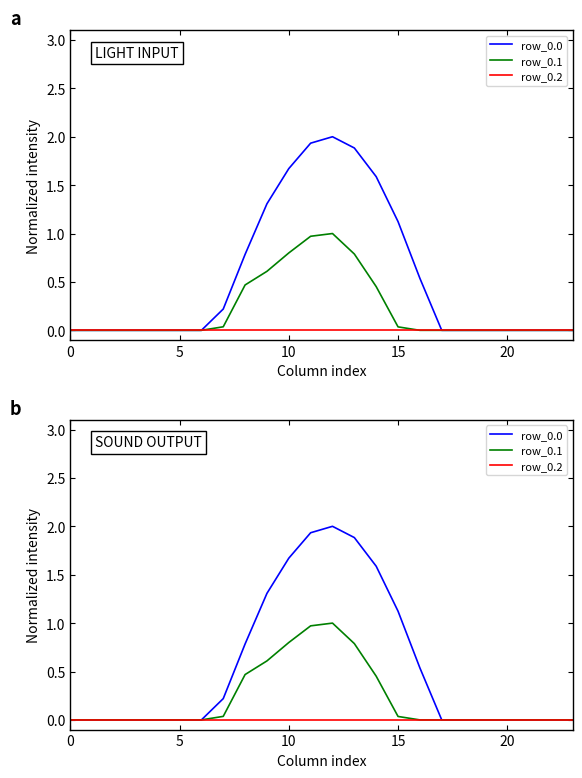

At which category is the sum across all series the highest?

12